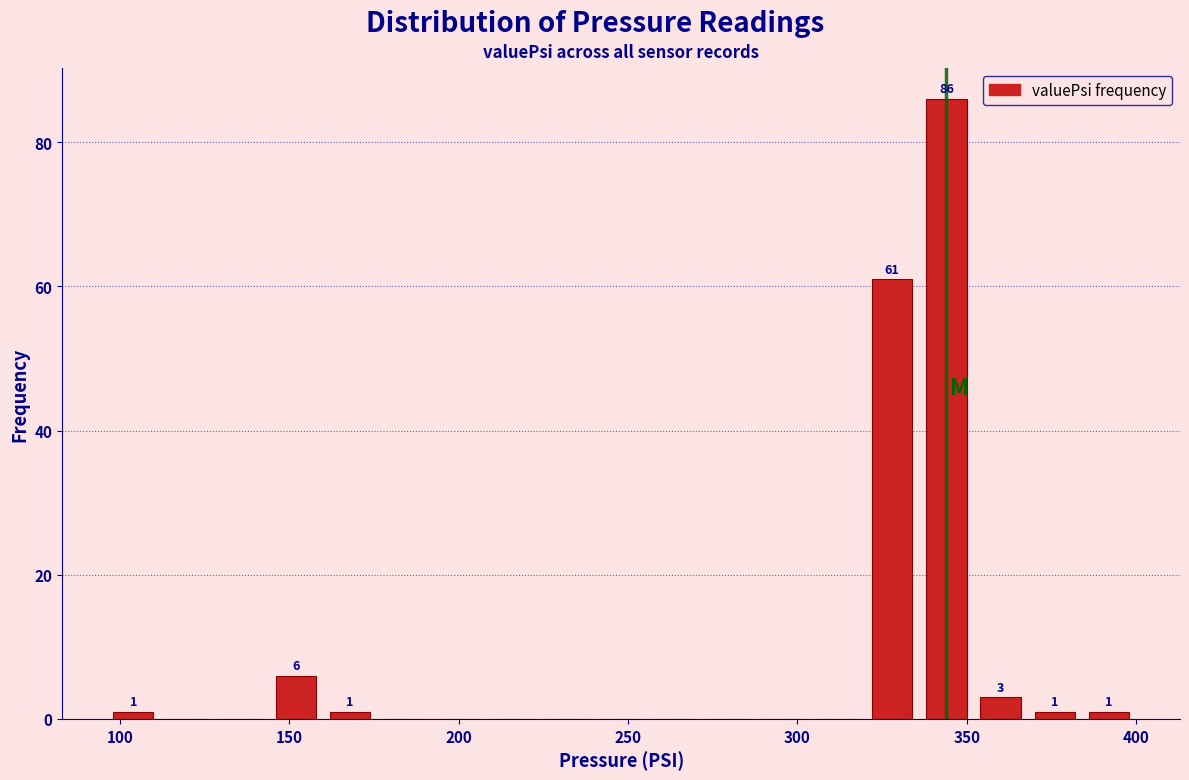

Around what value on the x-axis is the tallest bar? Give the approximate position of its centre, as read against the axis.

345